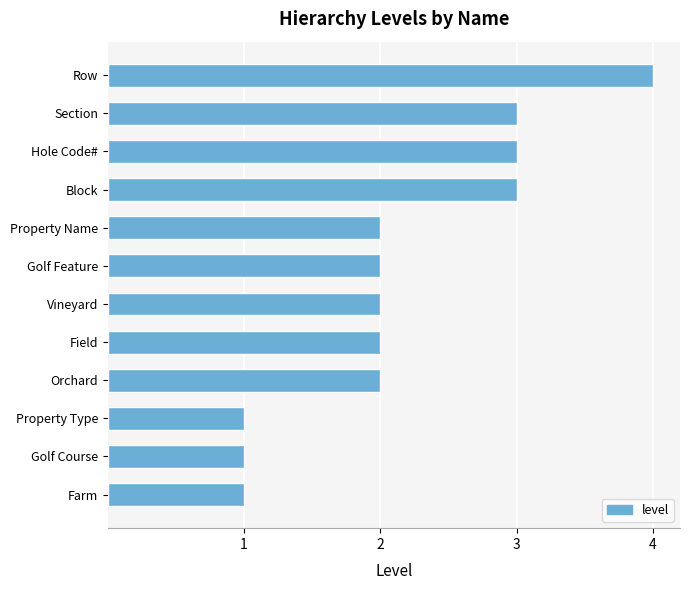

What is the ratio of the value at Golf Feature to the value at Hole Code#?

0.7